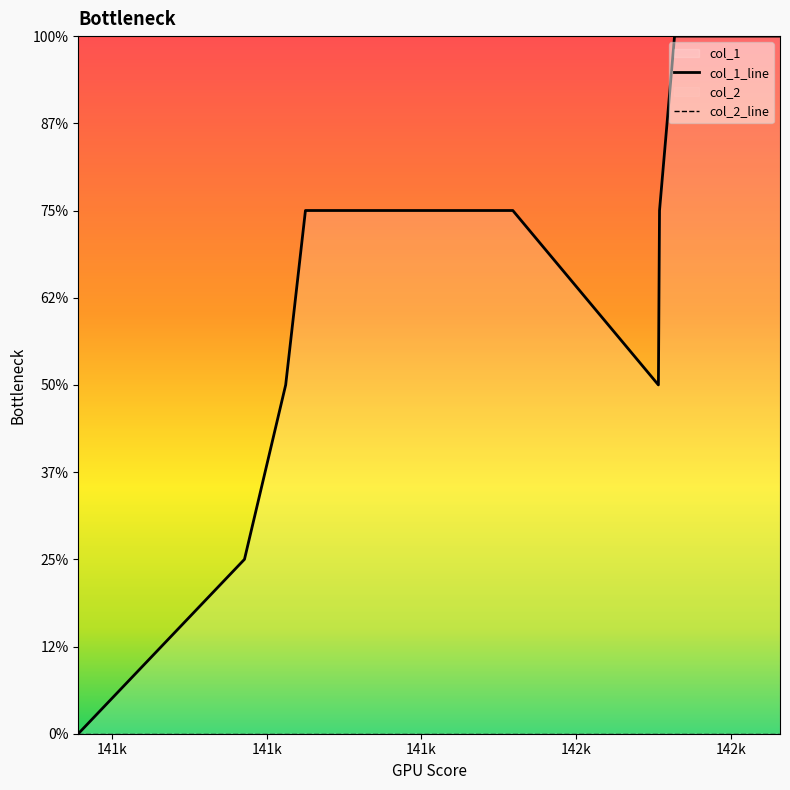

The value at 1422637772 is 4. True or false?

True